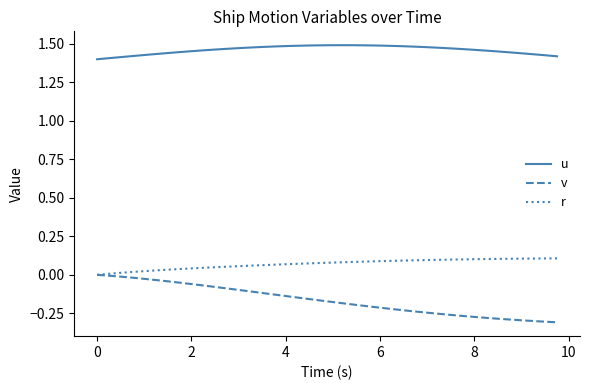

Which series has the widest spread of values?

v